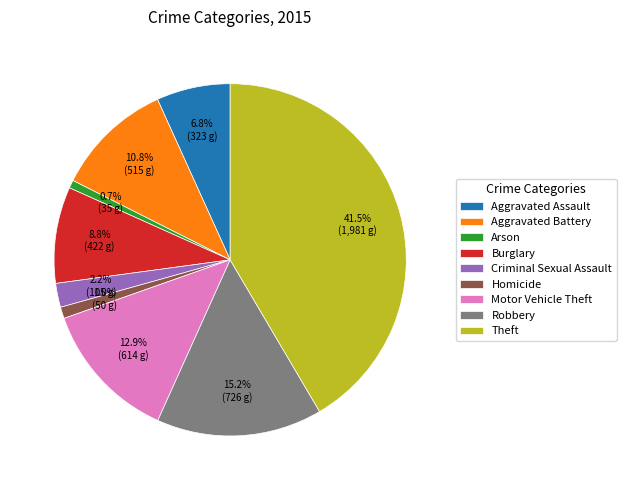

Is it true that Homicide is 1% of the pie?

True